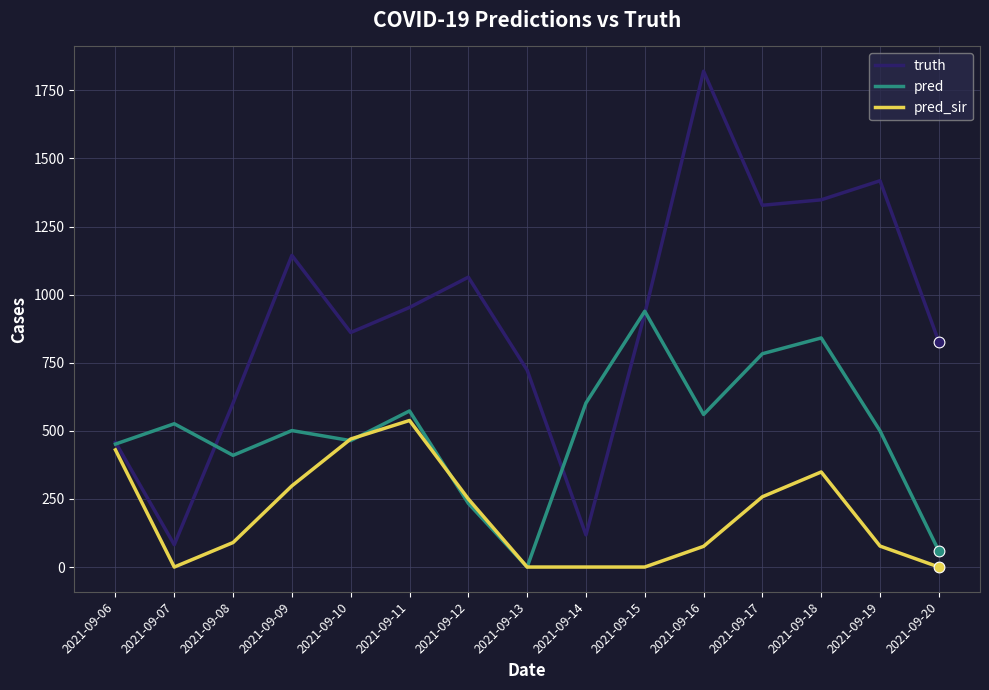

Between 2021-09-07 and 2021-09-09, which series saw the biggest shift?

truth